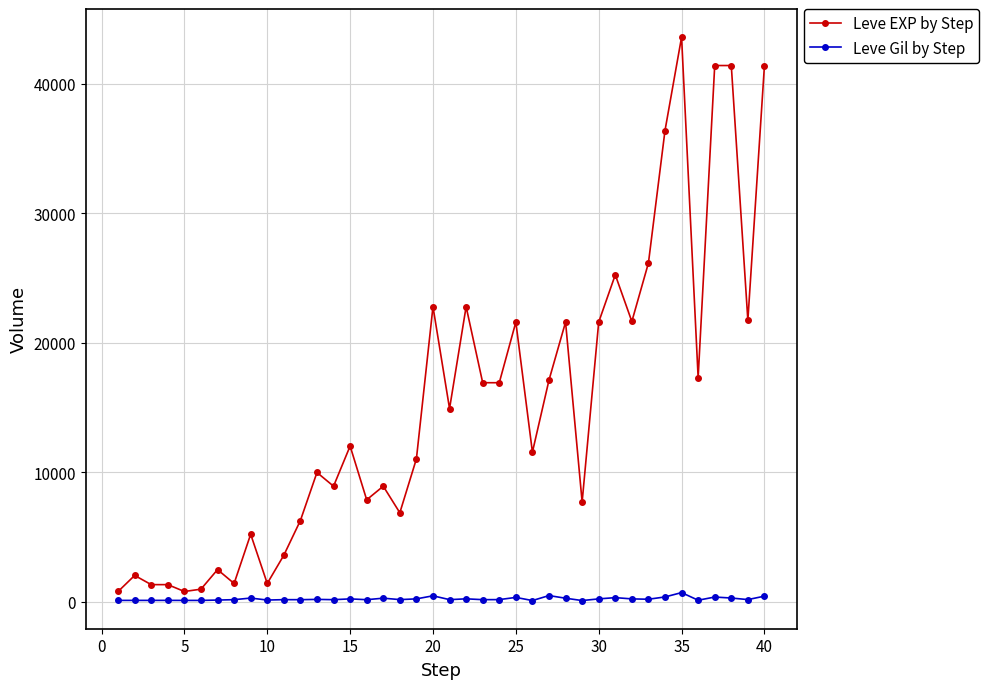

What is the minimum value for Leve Gil by Step?

101